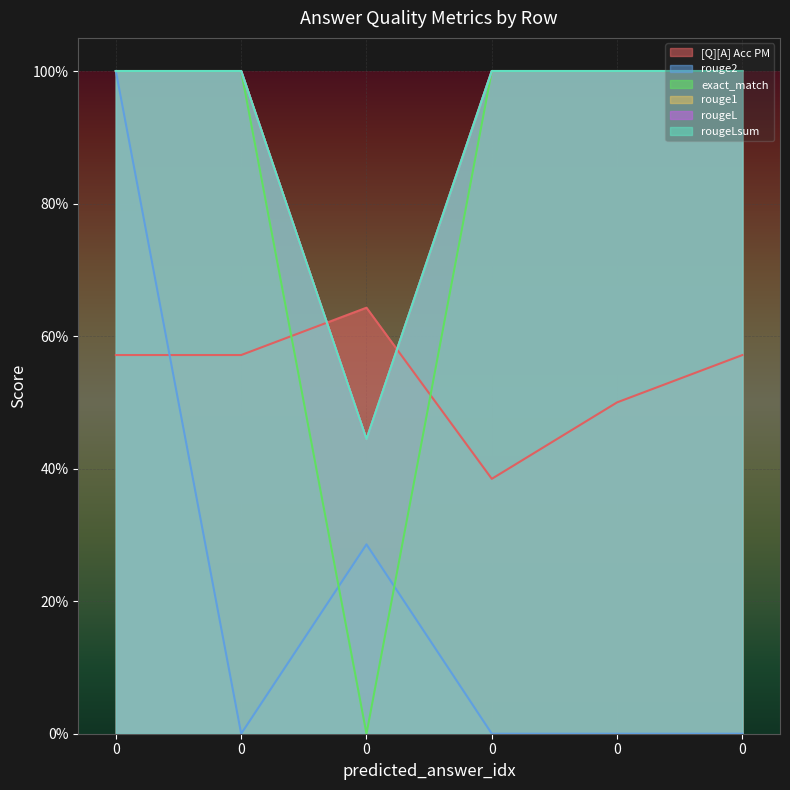

What is the spread (max minus min) of values at 0?

0.4